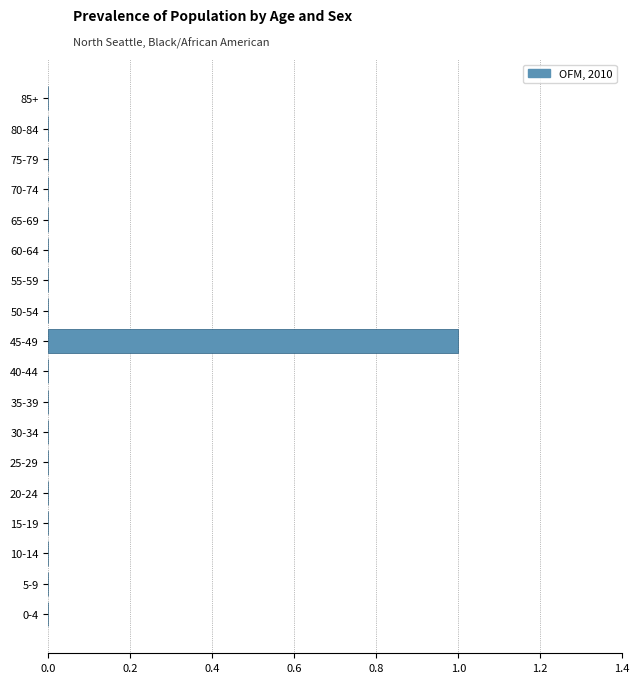

Reading bottom to top, transcribe all the data shown in this chart.

0-4=0	5-9=0	10-14=0	15-19=0	20-24=0	25-29=0	30-34=0	35-39=0	40-44=0	45-49=1	50-54=0	55-59=0	60-64=0	65-69=0	70-74=0	75-79=0	80-84=0	85+=0